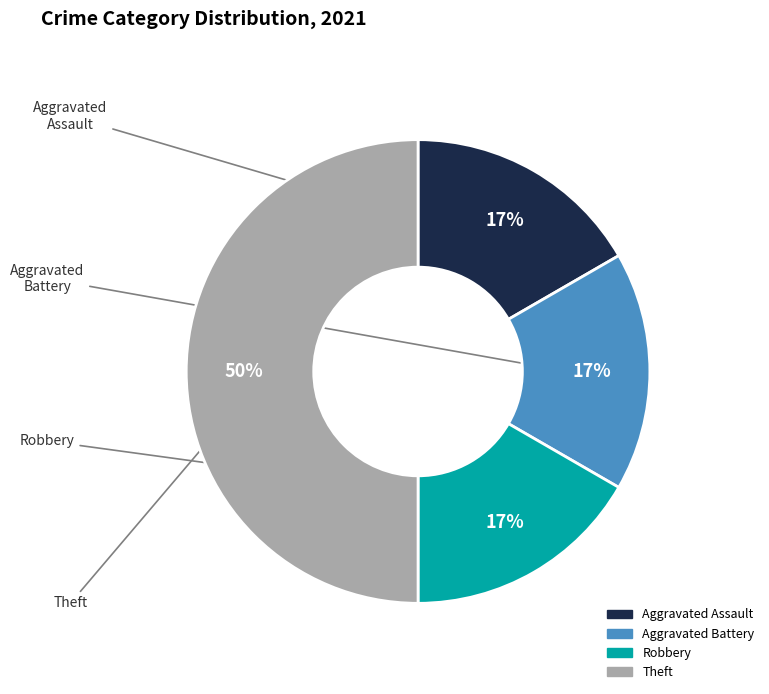

The Robbery slice represents 5% of the pie. True or false?

False